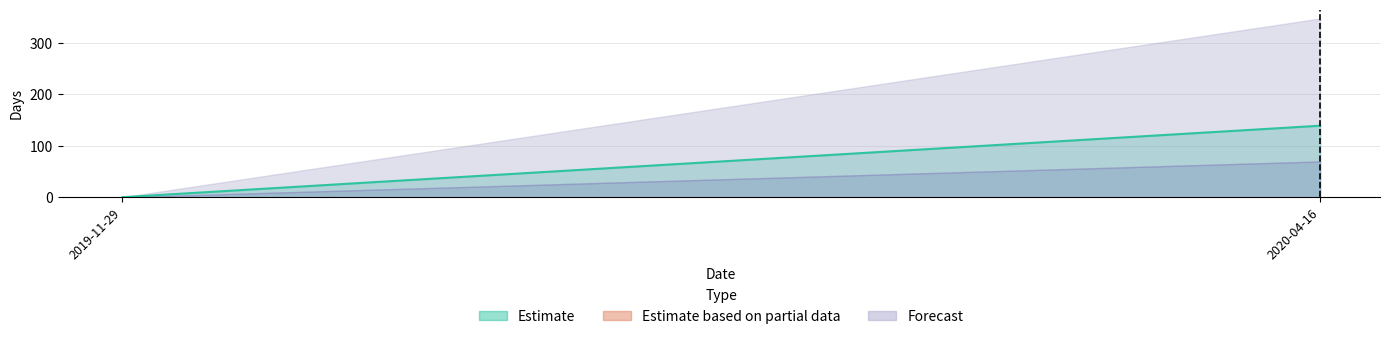

What is the sum of the values at 2020-04-16 and 2019-11-29?

139